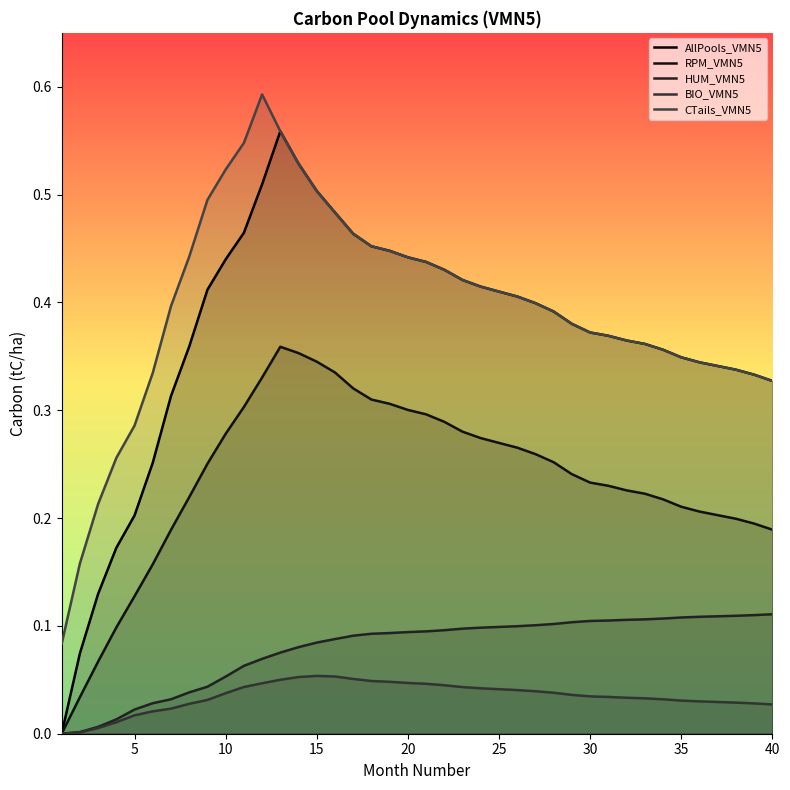

Which series changed the most between 7 and 16?

AllPools_VMN5